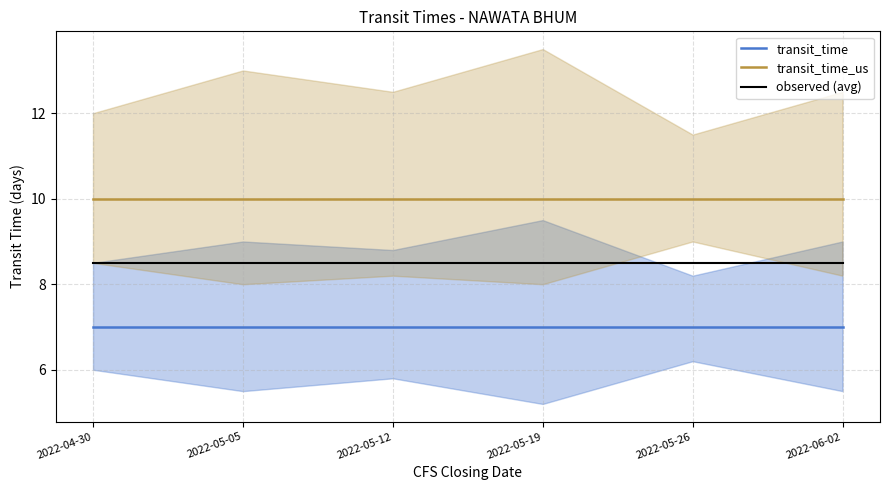

Which series has the widest spread of values?

transit_time